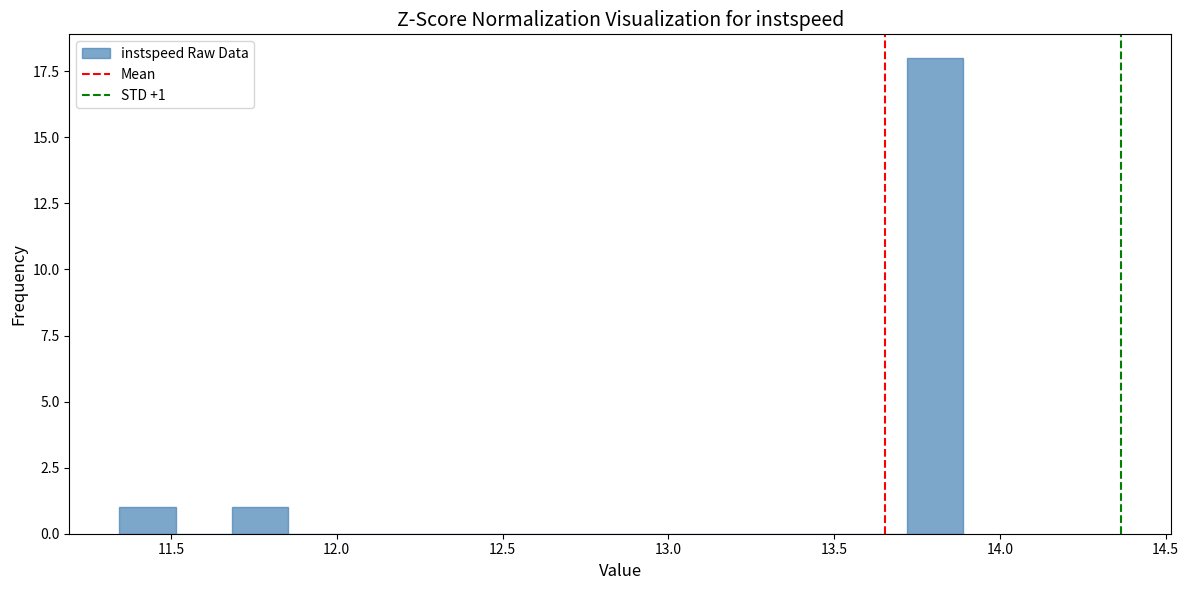

Read against the x-axis, roughly where is the centre of the tallest bar?

13.80